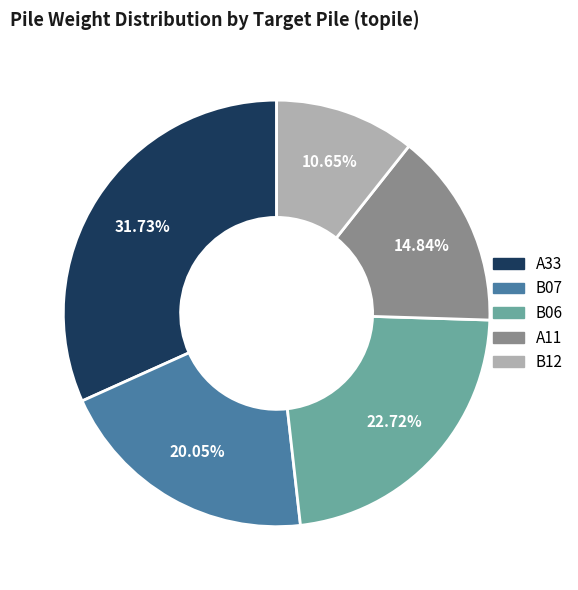

Do A11 and B07 together represent more than half of the pie?

No